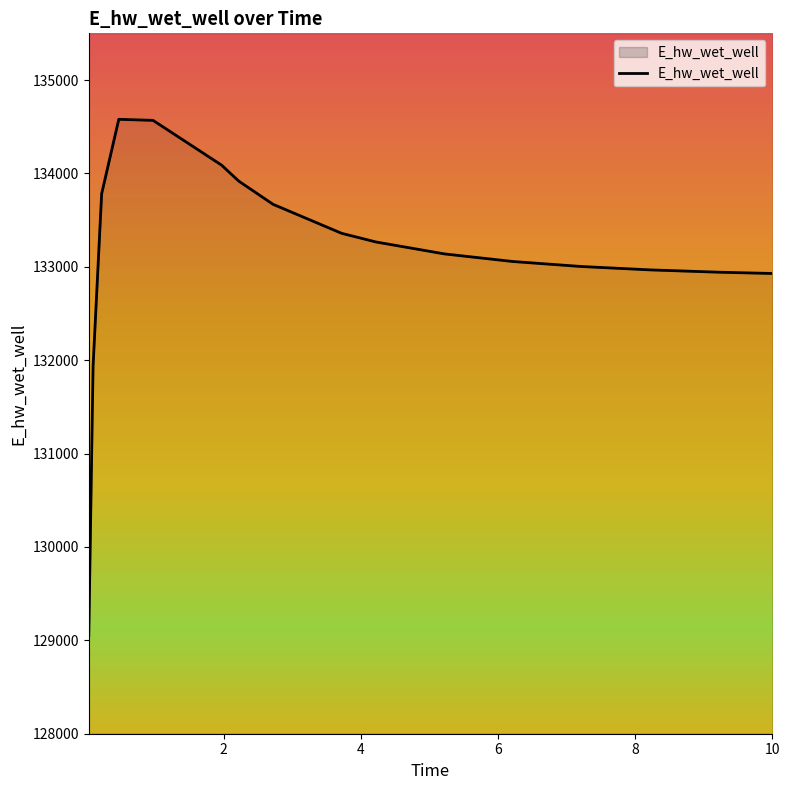

List the labels in order of value, smallest first.

0.03125, 0.09375, 10, 9.21875, 8.21875, 7.21875, 6.21875, 5.21875, 4.21875, 3.71875, 2.71875, 0.21875, 2.21875, 1.96875, 0.96875, 0.46875